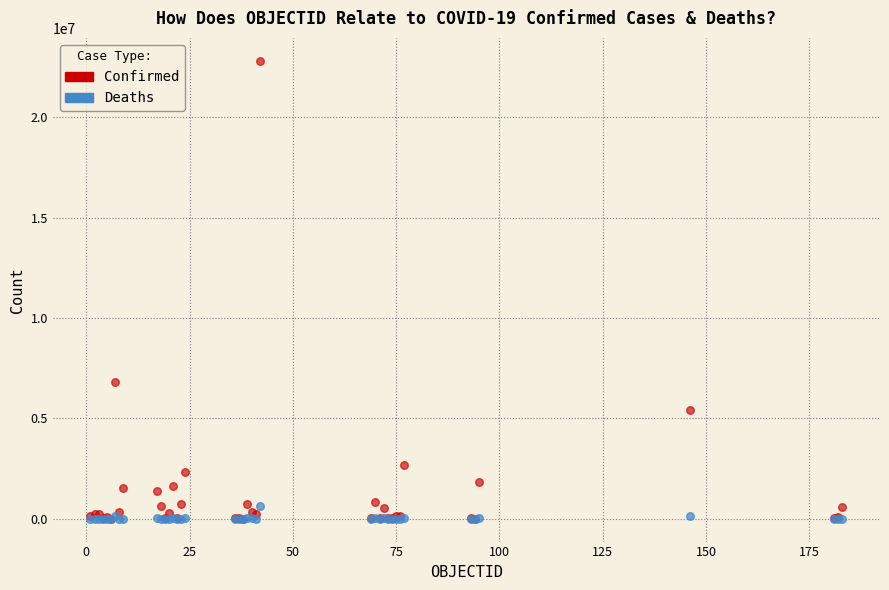

In the Confirmed series, what Y value is closest to 11412525?

6793119